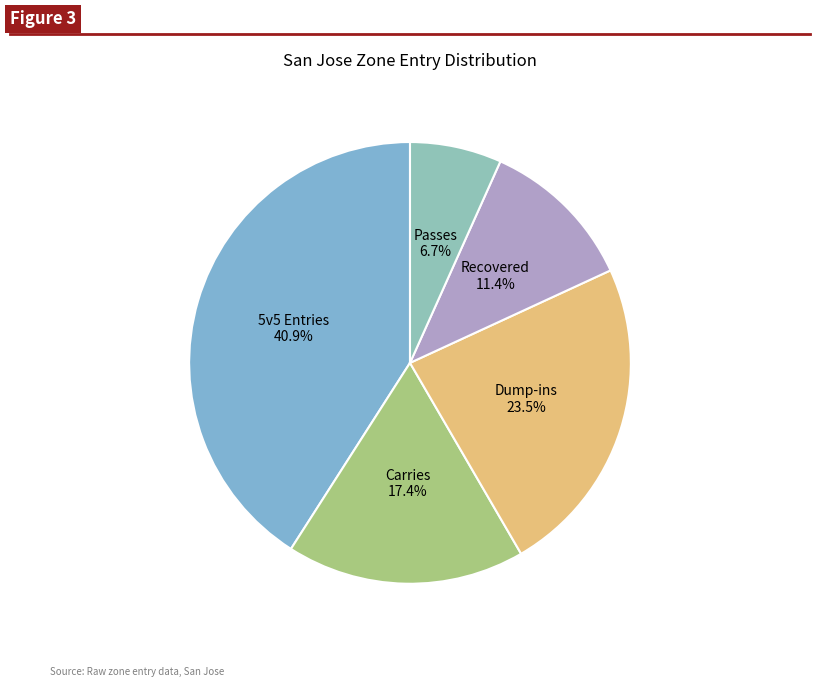

How many slices are in this pie chart?

5